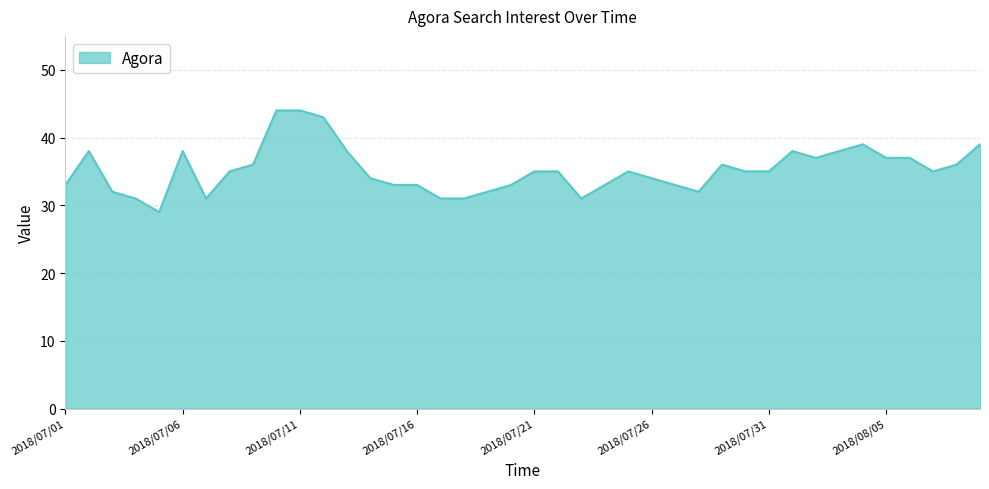

What is the maximum value shown in the chart?

44